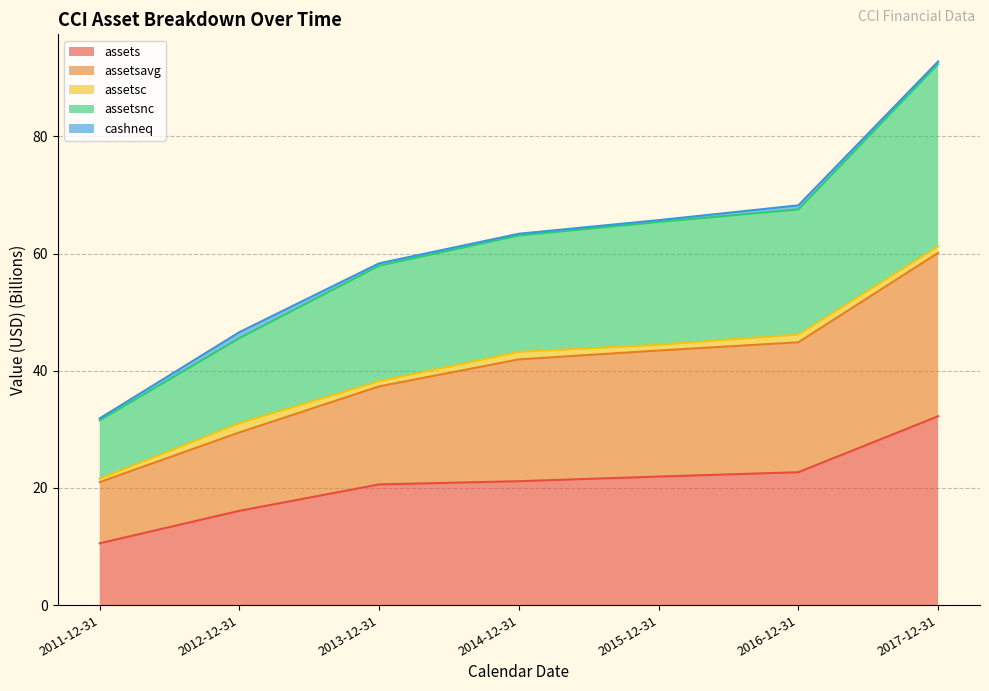

Which category has the highest value in the assets series?

2017-12-31